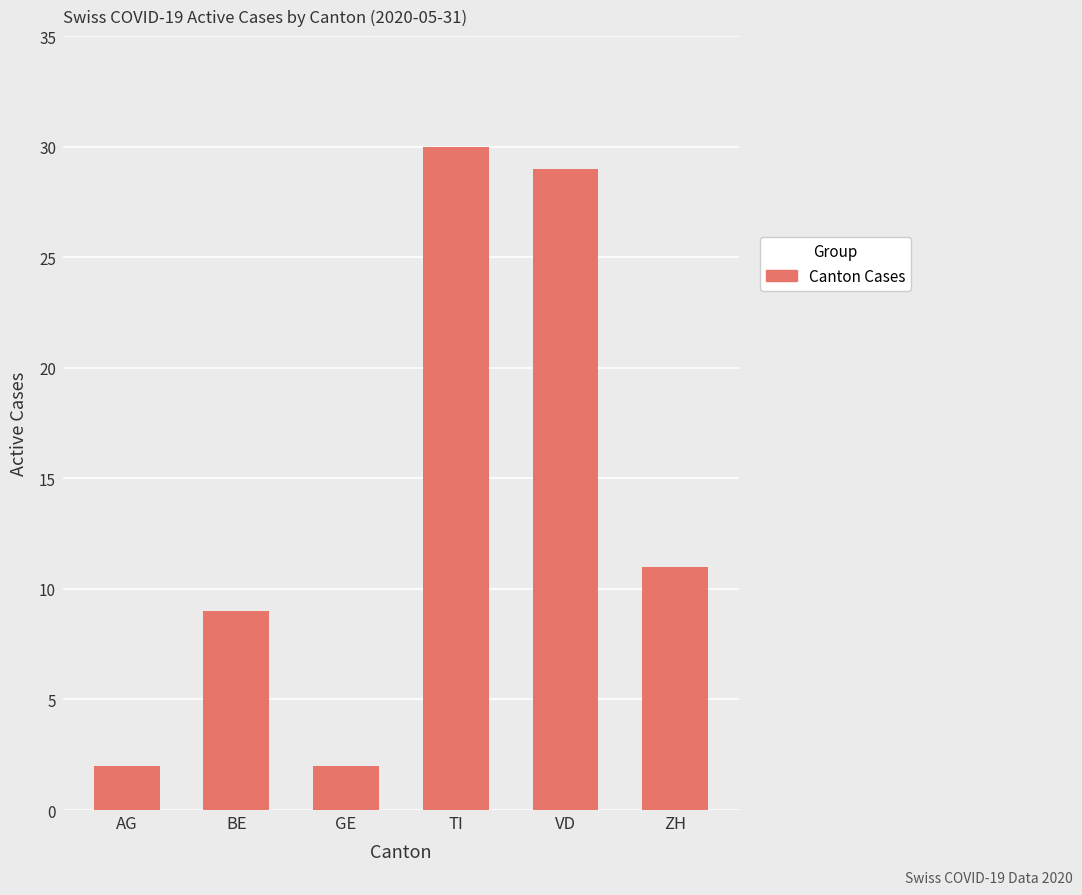

What is the sum of the values at VD and TI?

59